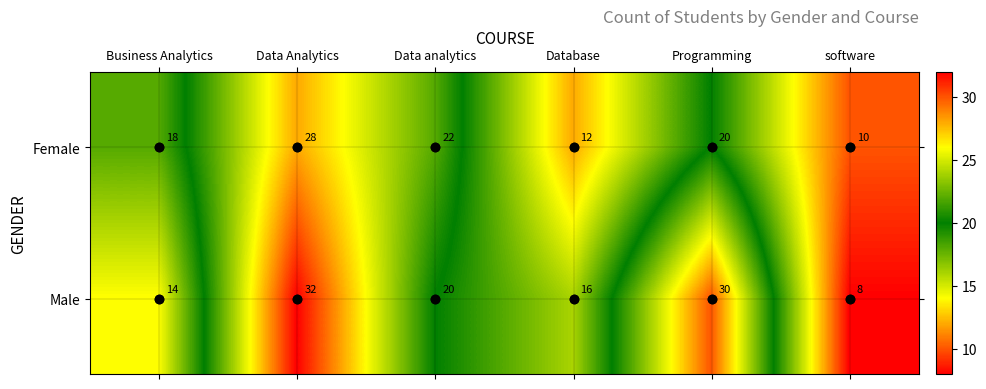

Which series has the largest total across all categories?

Male